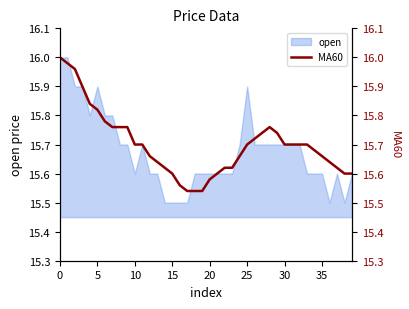

What is the average value?

15.7